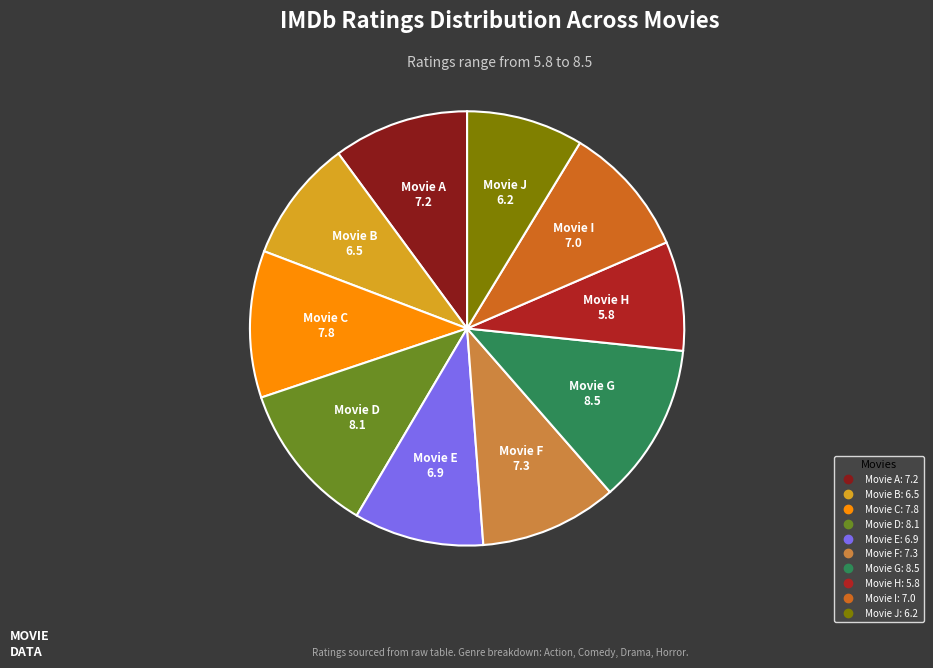

The Movie J slice represents 9% of the pie. True or false?

True